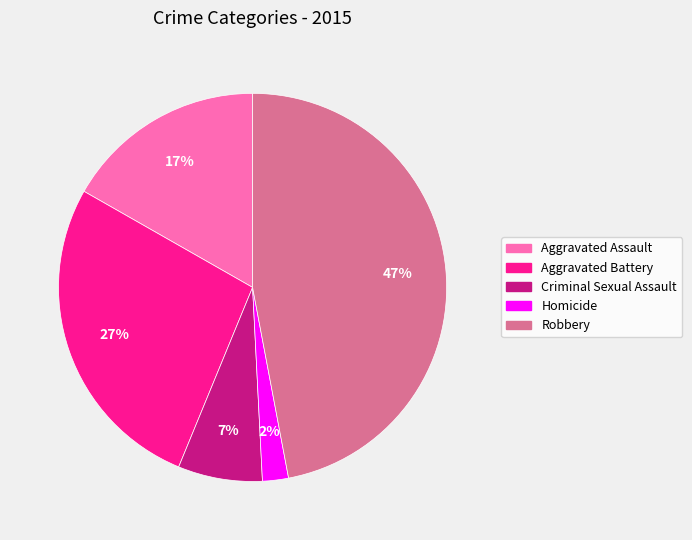

True or false: Robbery accounts for 58% of the total.

False